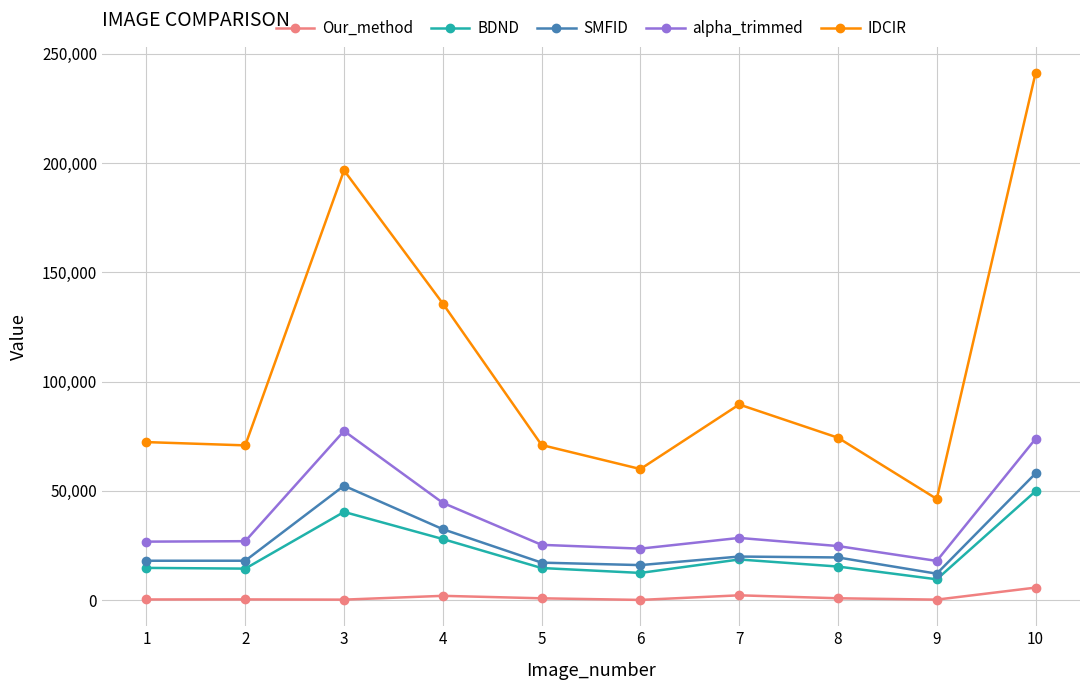

Rank the series by their maximum value, from lowest to highest.

Our_method, BDND, SMFID, alpha_trimmed, IDCIR